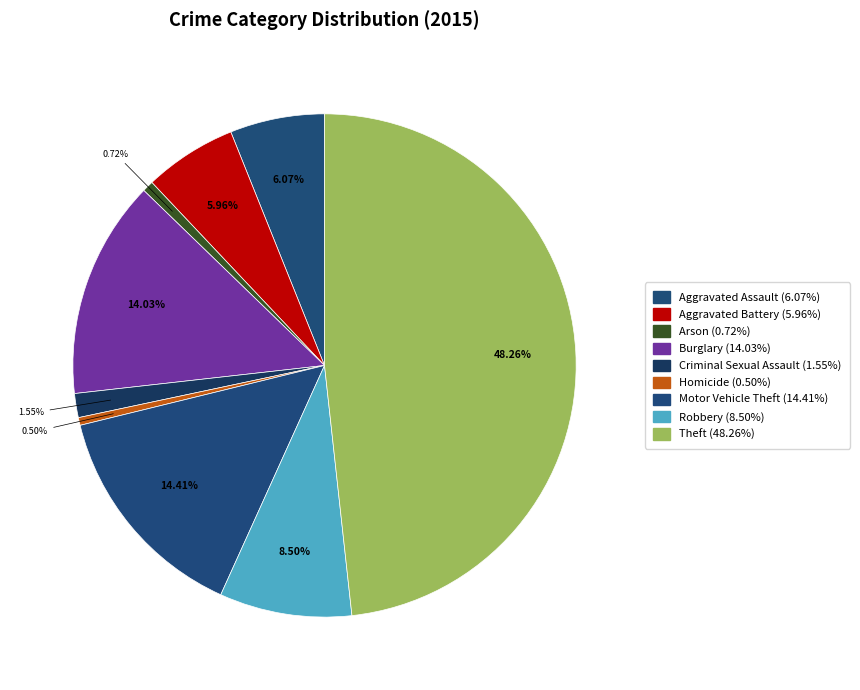

How many segments does this pie chart have?

9